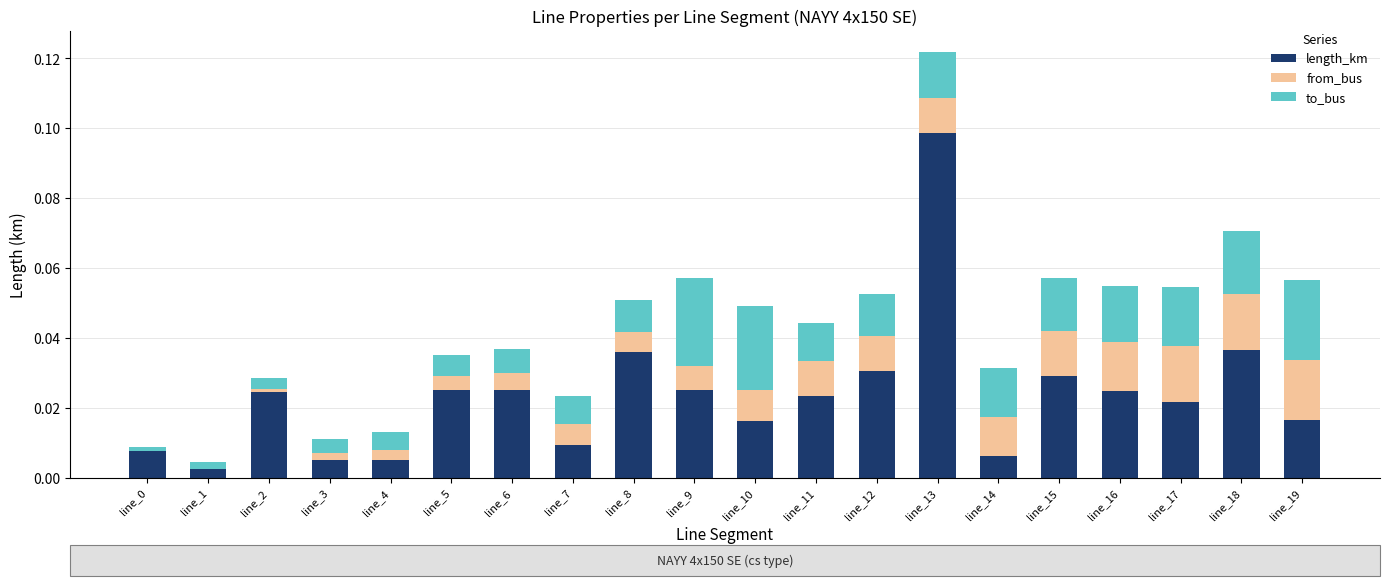

What is the sum of all length_km values?

0.5